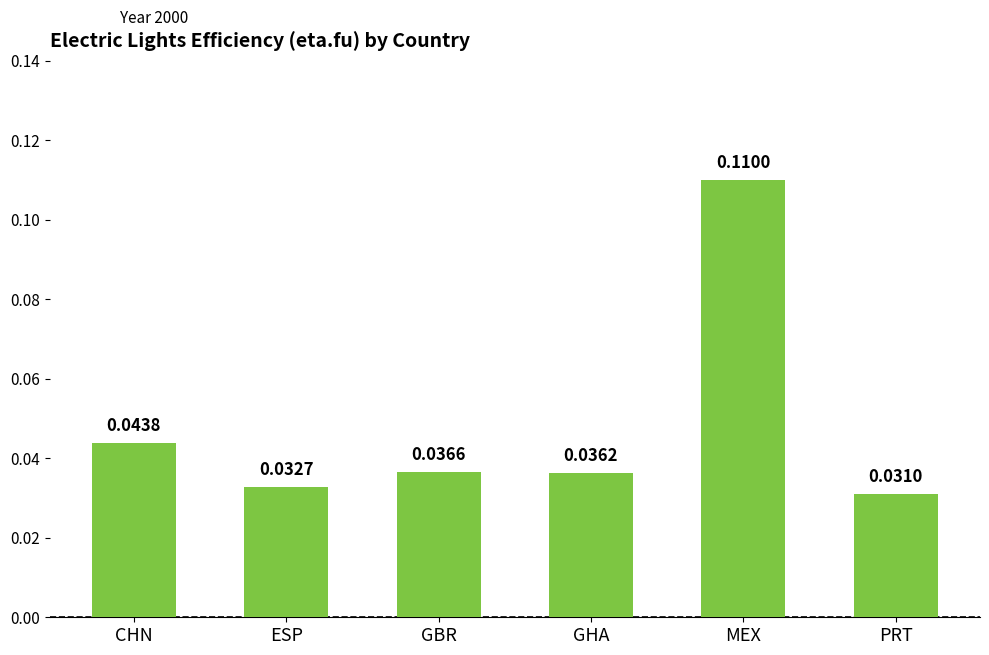

At which label is the value closest to 0?

PRT